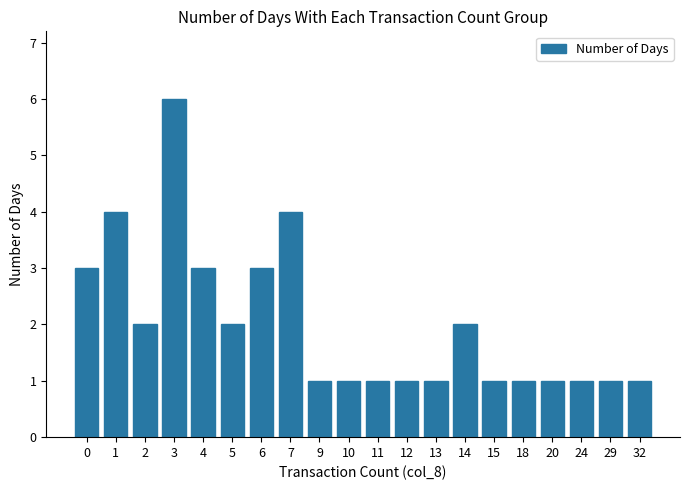

Reading left to right, extract all data points from this chart.

3	4	2	6	3	2	3	4	1	1	1	1	1	2	1	1	1	1	1	1